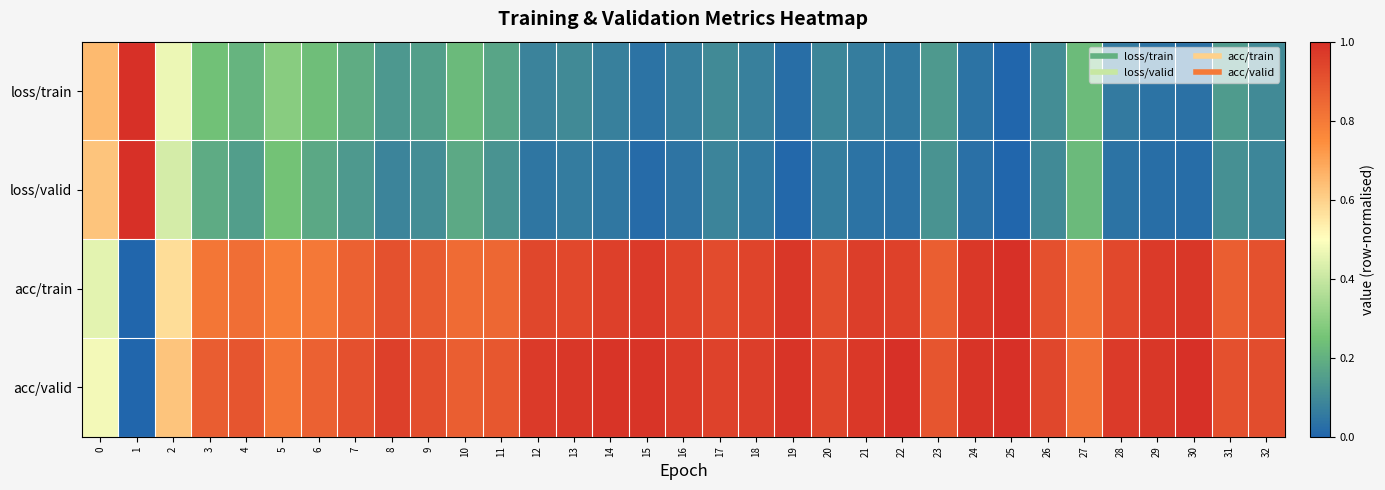

Reading left to right, list all the values displayed in this chart.

loss/train: 0=0.6	1=1.0	2=0.5	3=0.2	4=0.2	5=0.3	6=0.2	7=0.2	8=0.1	9=0.2	10=0.2	11=0.2	12=0.1	13=0.1	14=0.1	15=0.0	16=0.1	17=0.1	18=0.1	19=0.0	20=0.1	21=0.1	22=0.1	23=0.1	24=0.0	25=0.0	26=0.1	27=0.2	28=0.1	29=0.0	30=0.0	31=0.1	32=0.1
loss/valid: 0=0.6	1=1.0	2=0.4	3=0.2	4=0.1	5=0.2	6=0.2	7=0.1	8=0.1	9=0.1	10=0.2	11=0.1	12=0.0	13=0.1	14=0.0	15=0.0	16=0.0	17=0.1	18=0.1	19=0.0	20=0.1	21=0.0	22=0.0	23=0.1	24=0.0	25=0.0	26=0.1	27=0.2	28=0.0	29=0.0	30=0.0	31=0.1	32=0.1
acc/train: 0=0.5	1=0.0	2=0.6	3=0.8	4=0.8	5=0.8	6=0.8	7=0.9	8=0.9	9=0.9	10=0.8	11=0.8	12=0.9	13=0.9	14=1.0	15=1.0	16=0.9	17=0.9	18=0.9	19=1.0	20=0.9	21=1.0	22=0.9	23=0.9	24=1.0	25=1.0	26=0.9	27=0.8	28=0.9	29=1.0	30=1.0	31=0.9	32=0.9
acc/valid: 0=0.5	1=0.0	2=0.6	3=0.9	4=0.9	5=0.8	6=0.9	7=0.9	8=1.0	9=0.9	10=0.9	11=0.9	12=1.0	13=1.0	14=1.0	15=1.0	16=1.0	17=0.9	18=1.0	19=1.0	20=0.9	21=1.0	22=1.0	23=0.9	24=1.0	25=1.0	26=0.9	27=0.8	28=1.0	29=1.0	30=1.0	31=0.9	32=0.9